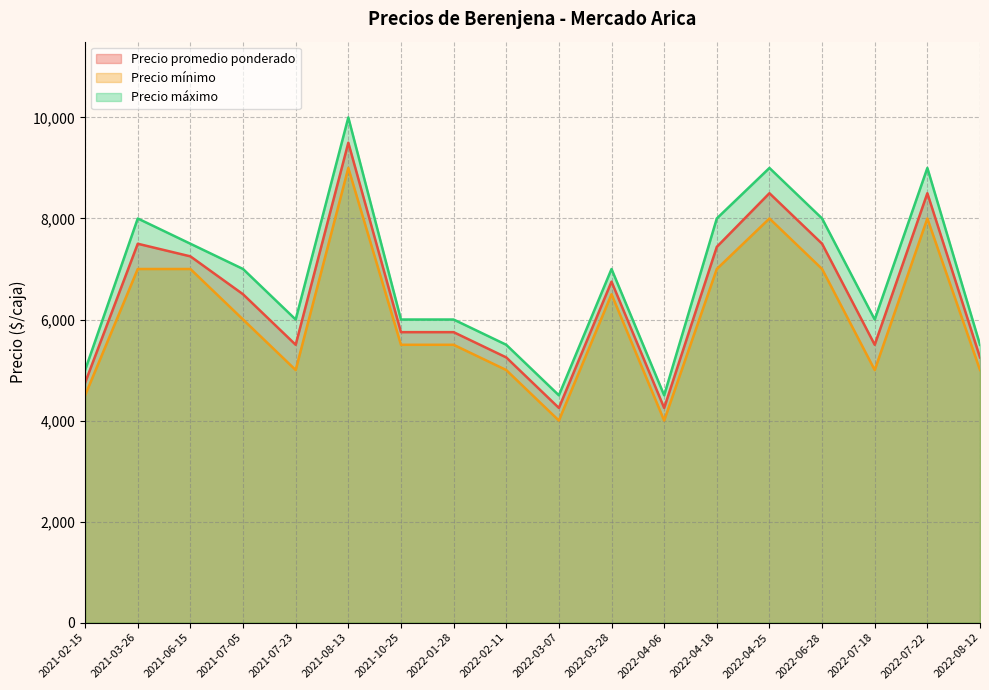

What is the minimum value shown in the chart?

4000